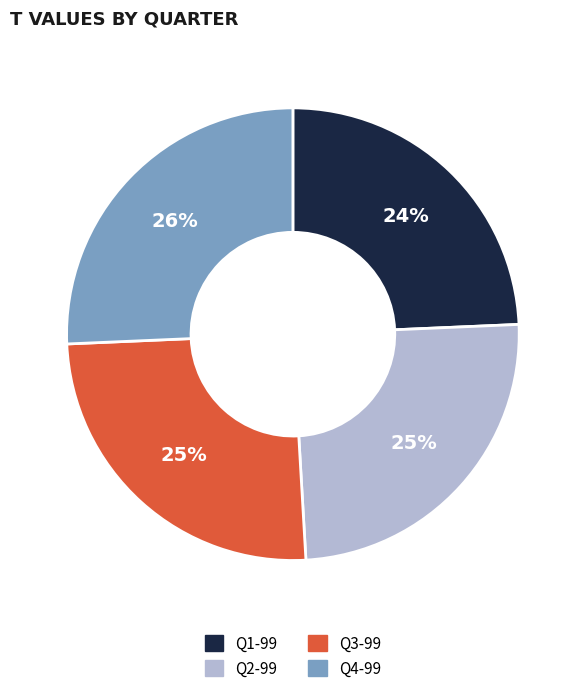

Approximately how many times larger is the value at Q4-99 compared to Q1-99?

1.1